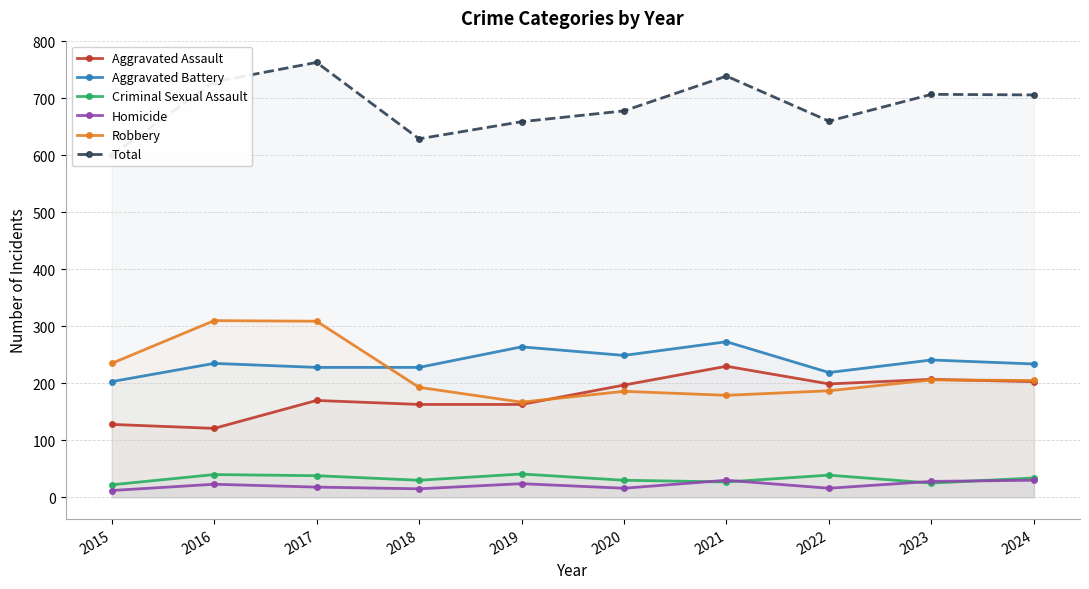

The value of Robbery at 2024 is 305. True or false?

False